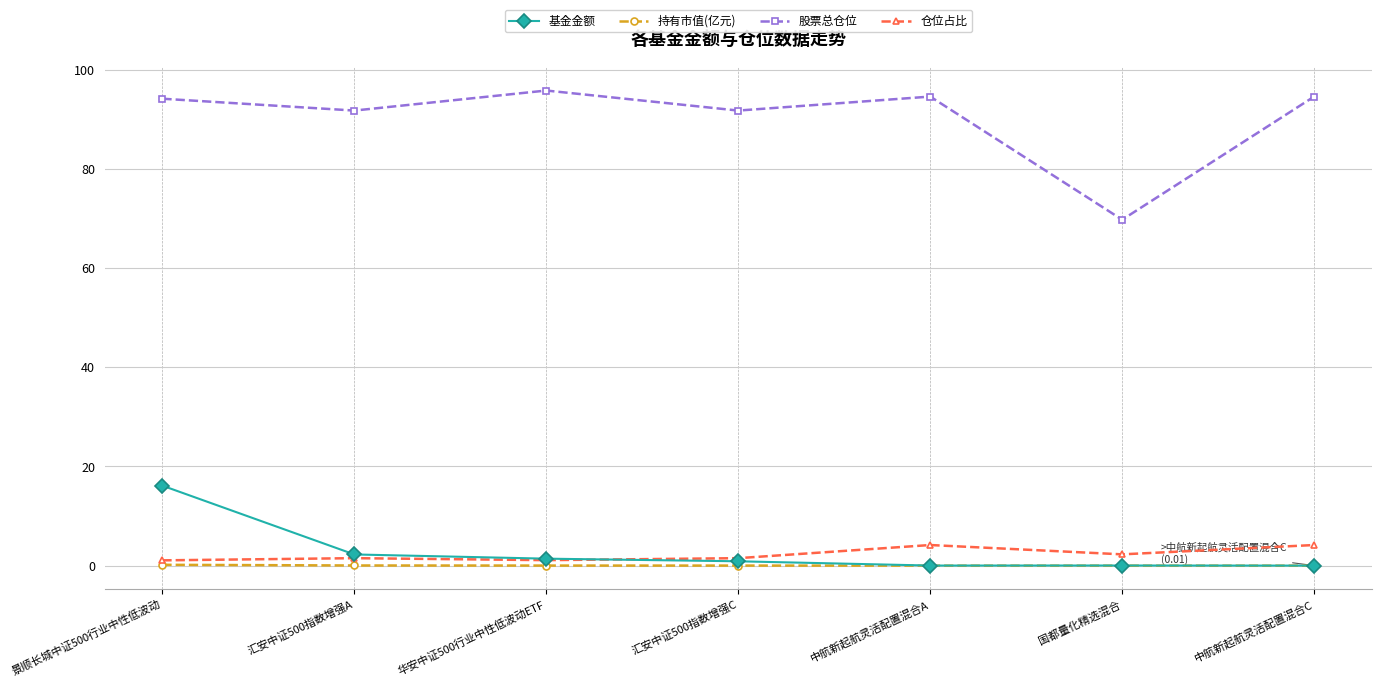

True or false: 股票总仓位 has a value of 91.8 at 汇安中证500指数增强C.

True